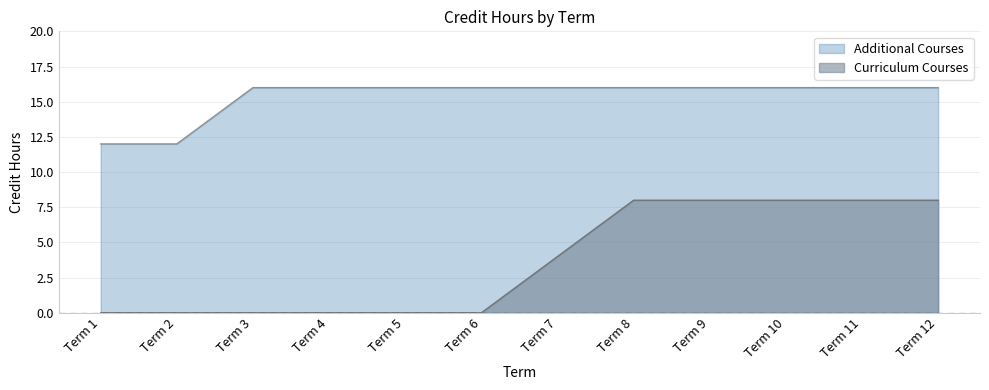

How many categories are shown in the chart?

12